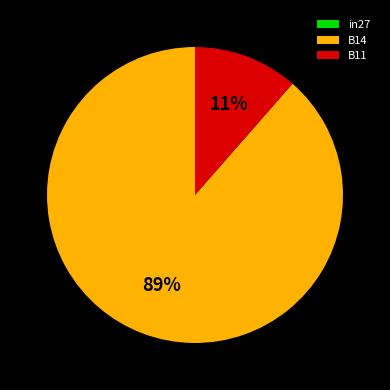

What is the largest slice in the pie chart?

B14